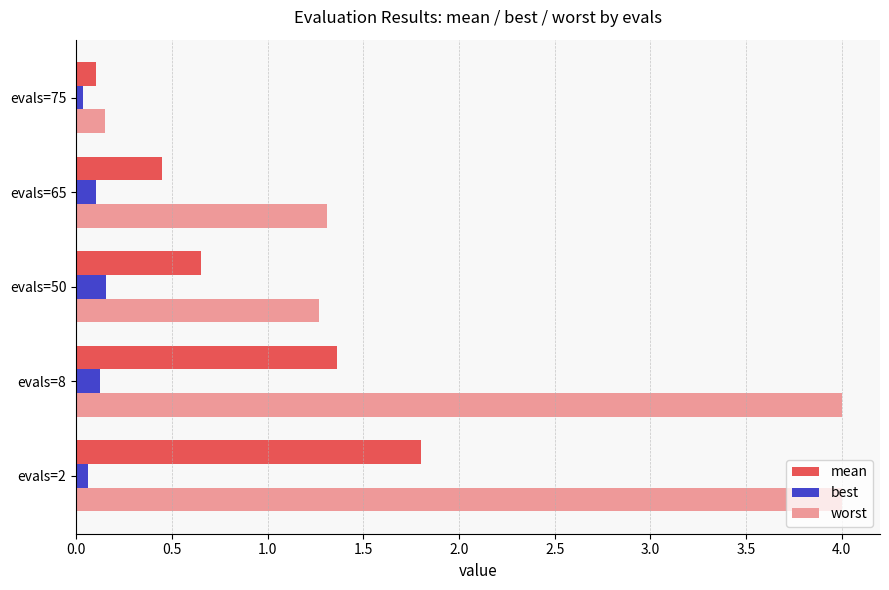

Which series has the widest spread of values?

worst